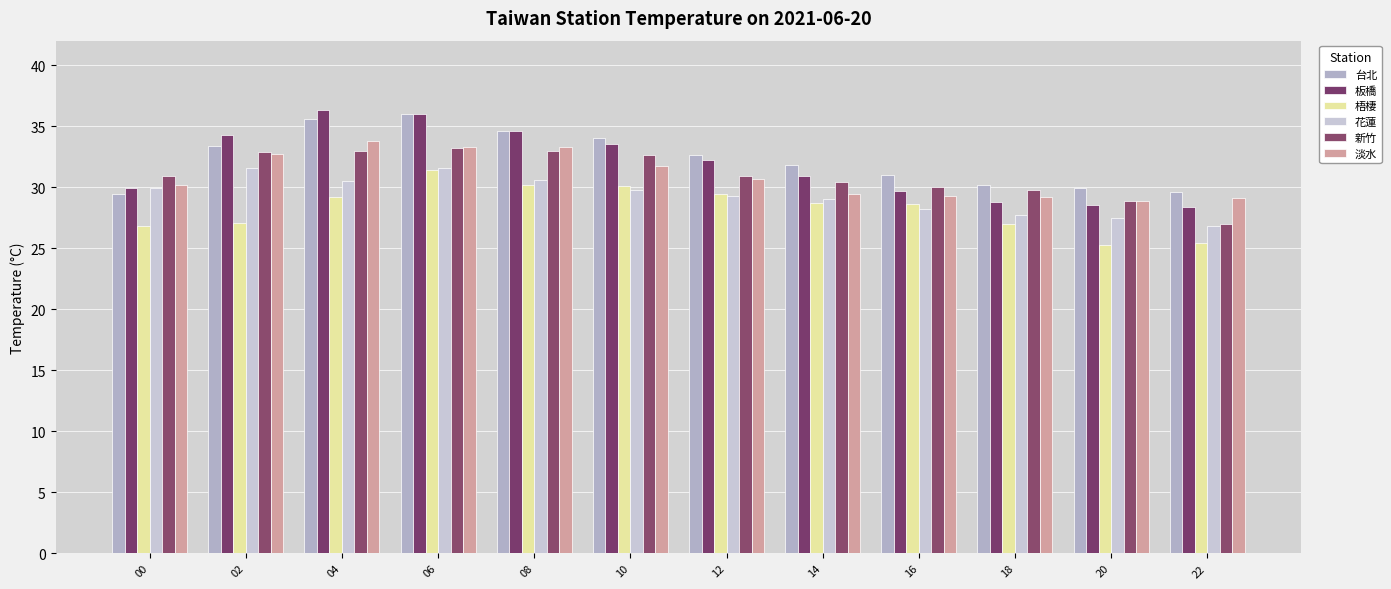

At which label does 花蓮 reach its minimum?

22